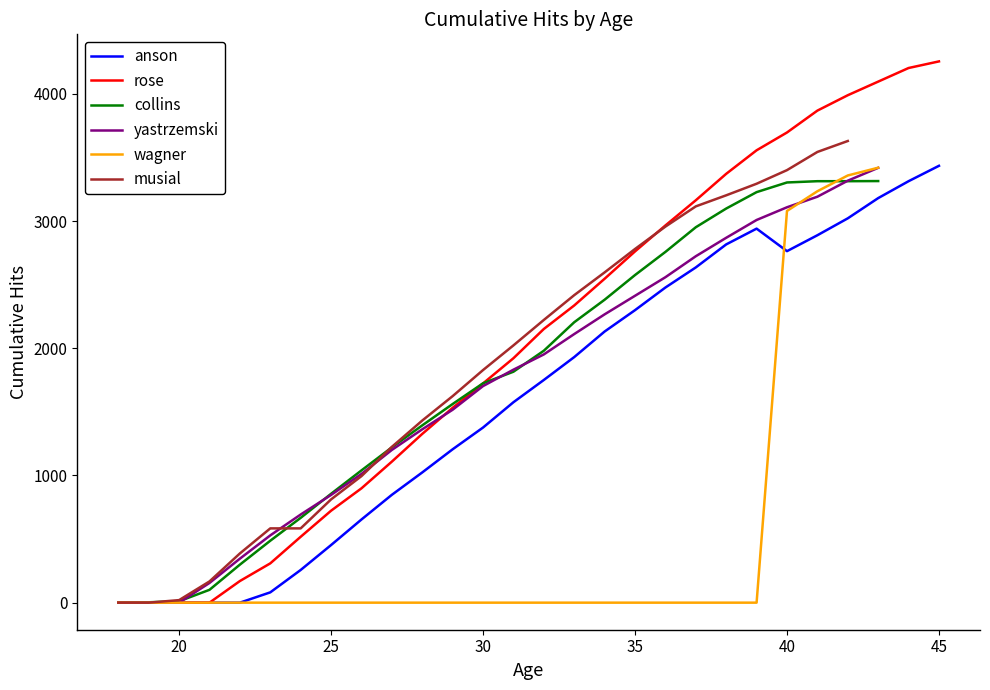

What is the maximum value for anson?

3435